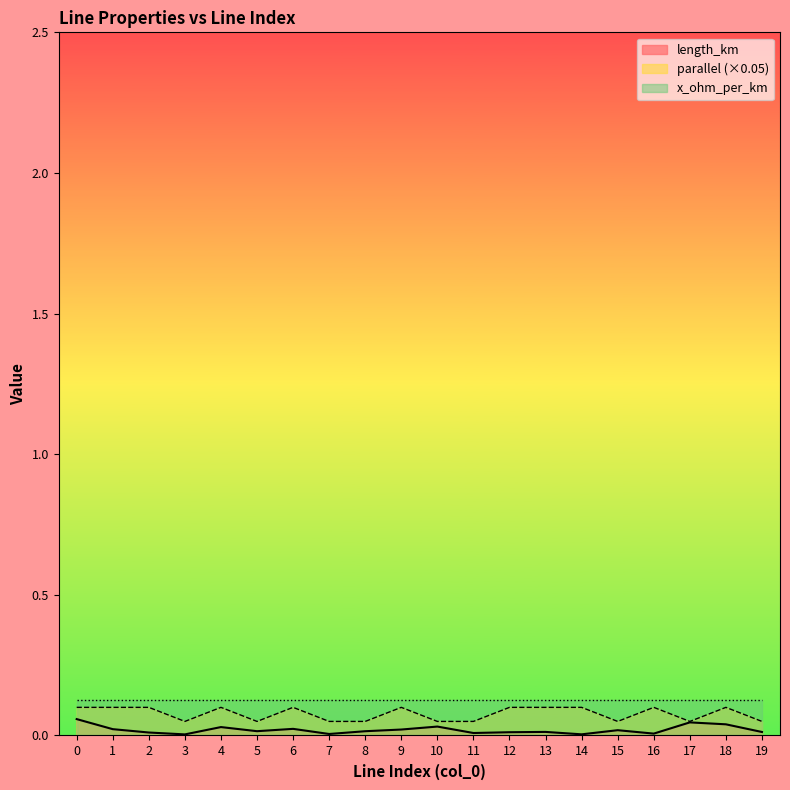

How many interior local valleys does the parallel series have?

4